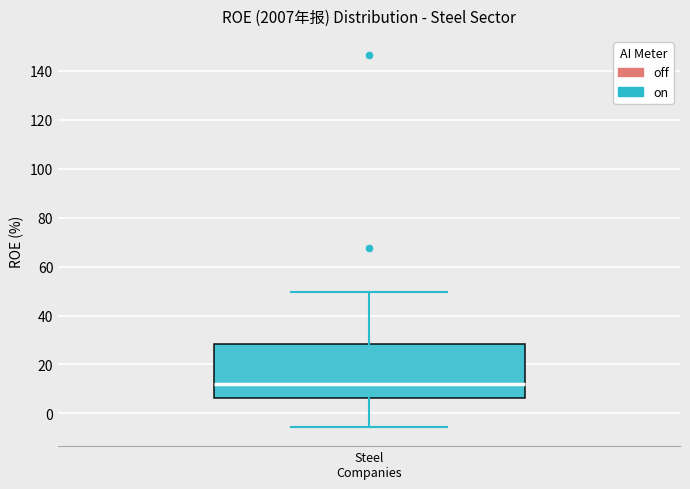

Where is the upper edge of the box for Steel Companies on the y-axis? The values are not printed on the chart, so give them approximately, as read against the axis.

28